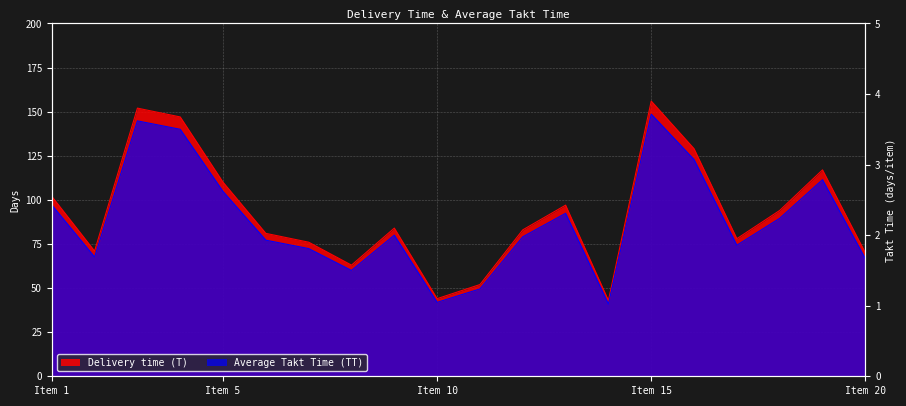

At which category does Delivery time (T) reach its first local peak?

3